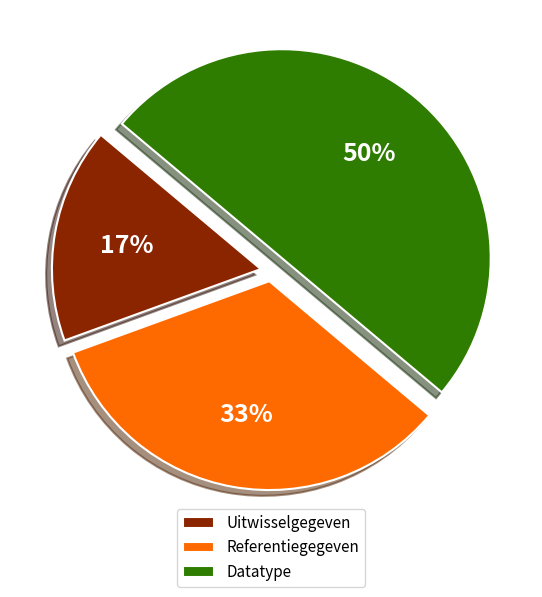

To the nearest percent, what portion does Referentiegegeven represent?

33%